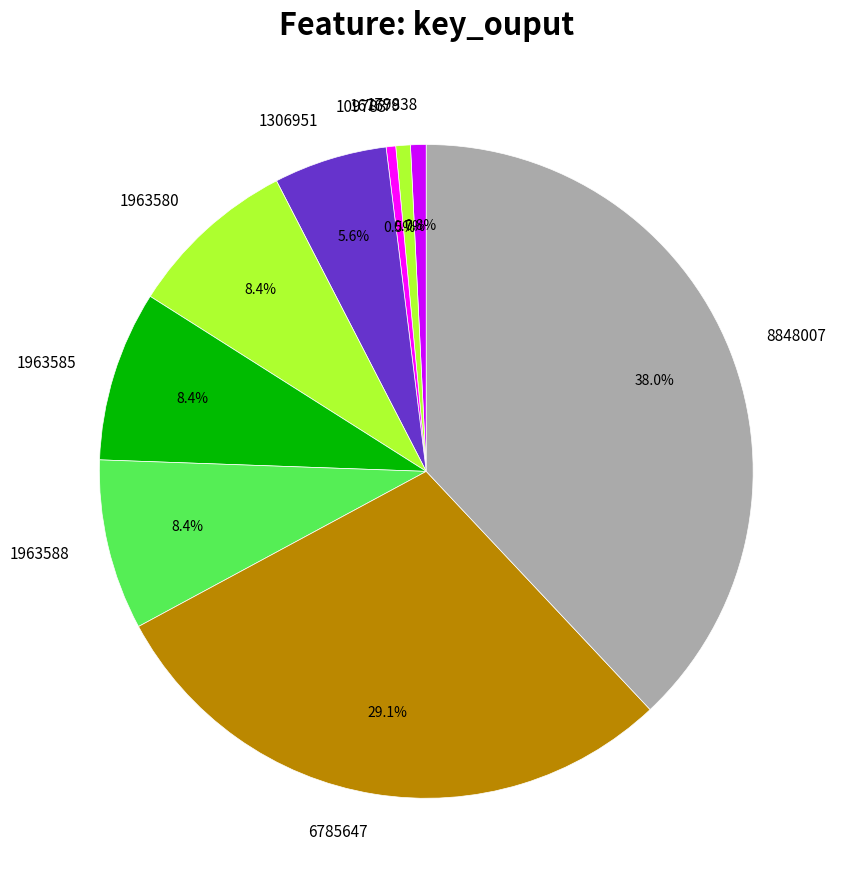

Which category has the biggest portion of the pie?

8848007